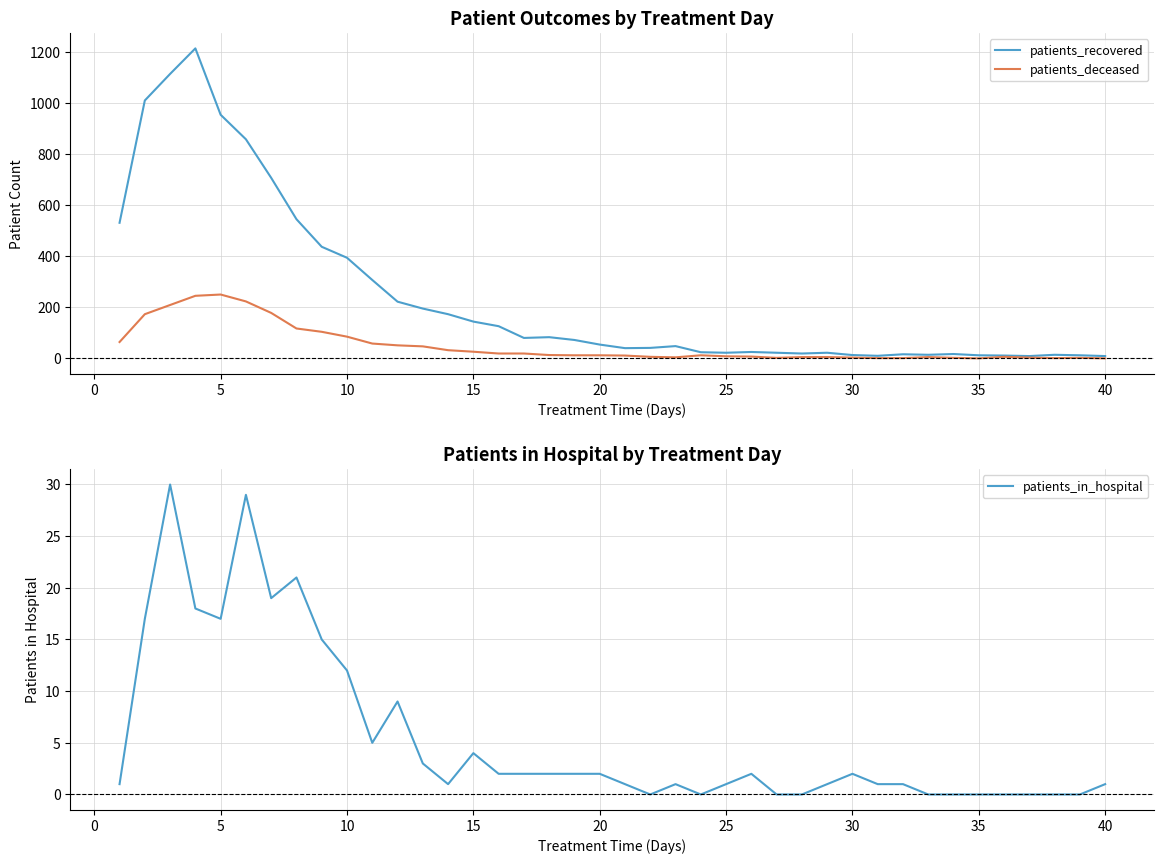

What is the difference between the highest and lowest values at 25?

688